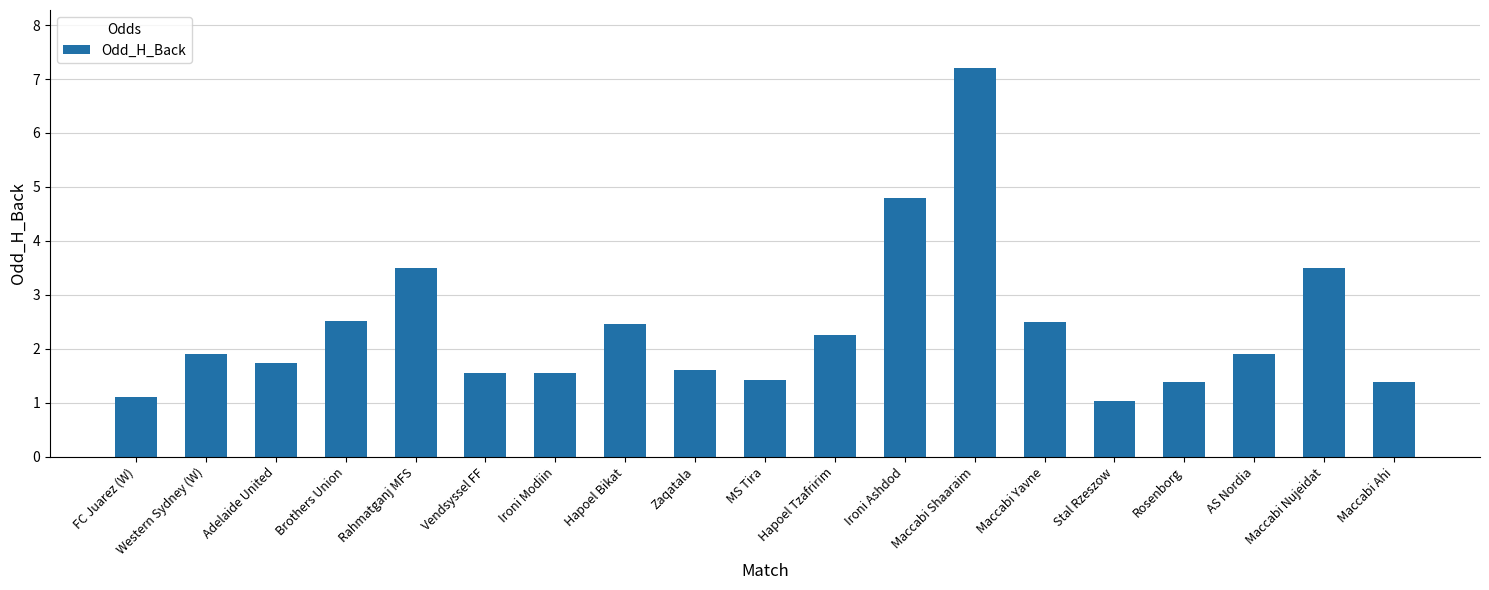

Read the value at Maccabi Yavne.

2.5